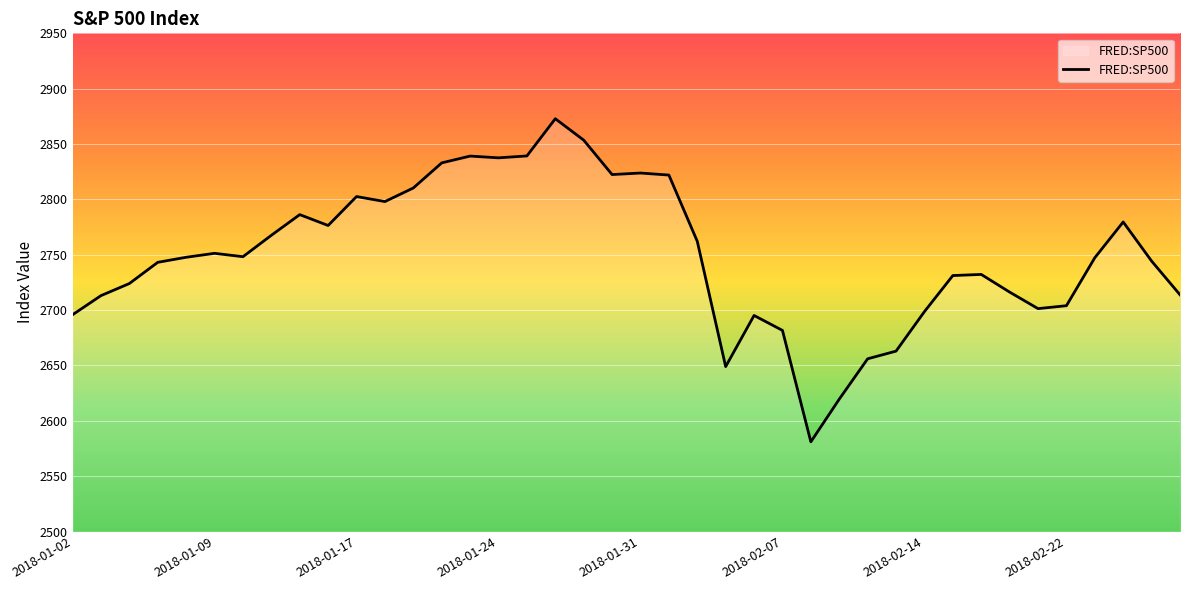

What is the minimum value shown in the chart?

2581.0